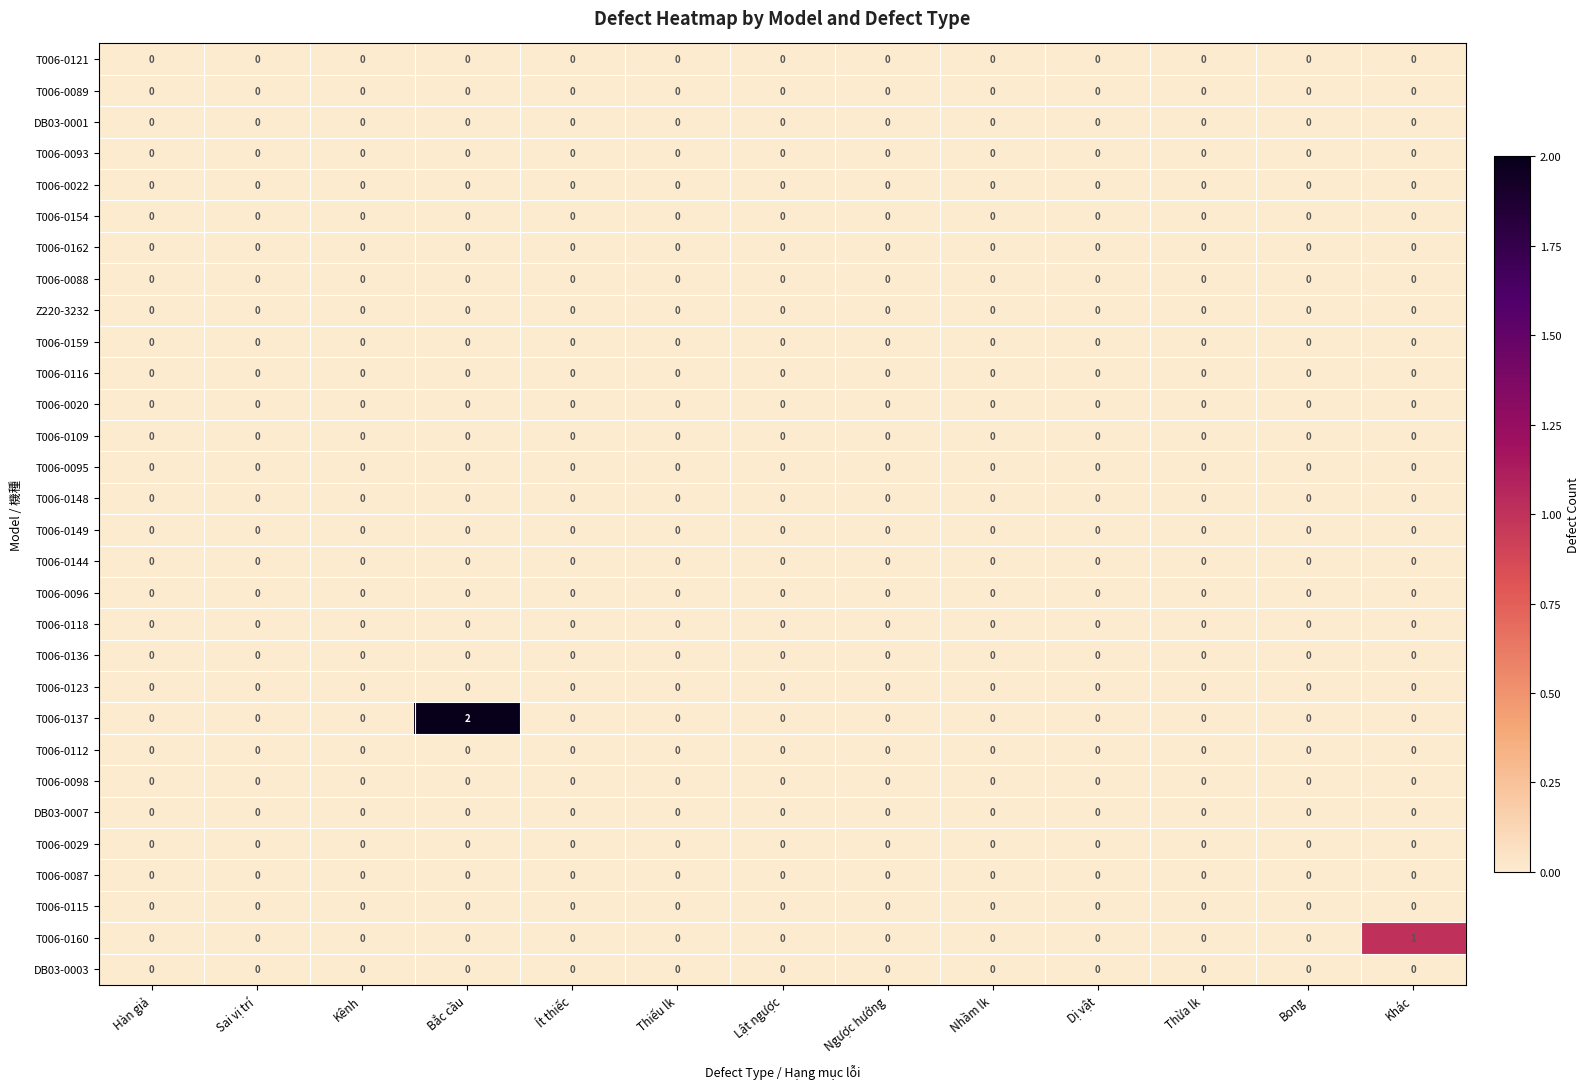

Which series has the largest total across all categories?

T006-0137